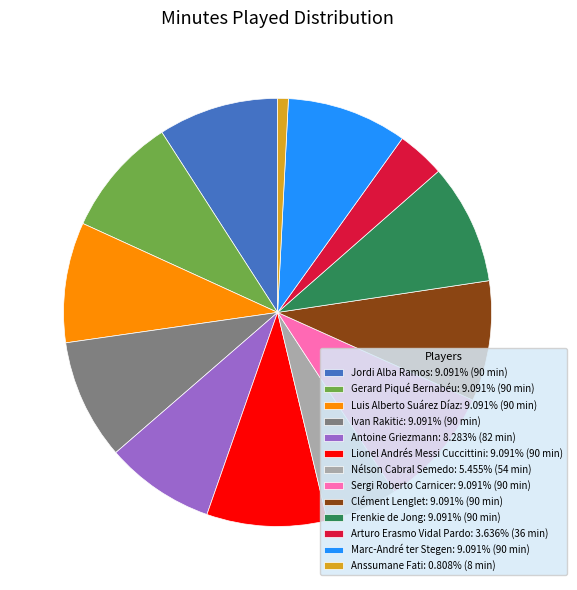

Is there any slice that represents more than half of the pie?

No